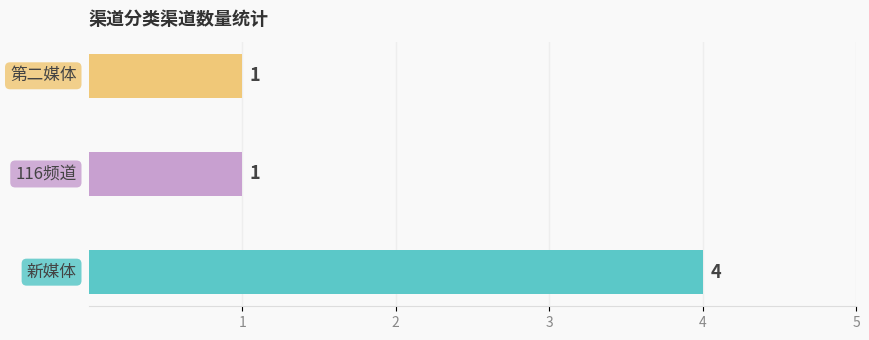

Reading bottom to top, extract all data points from this chart.

4	1	1